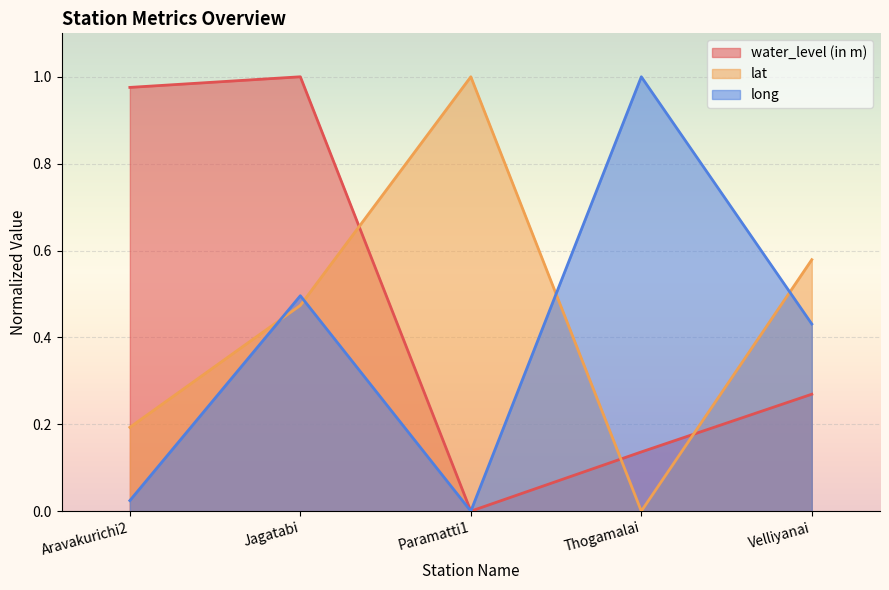

Is it true that long equals 0.0 at Aravakurichi2?

False